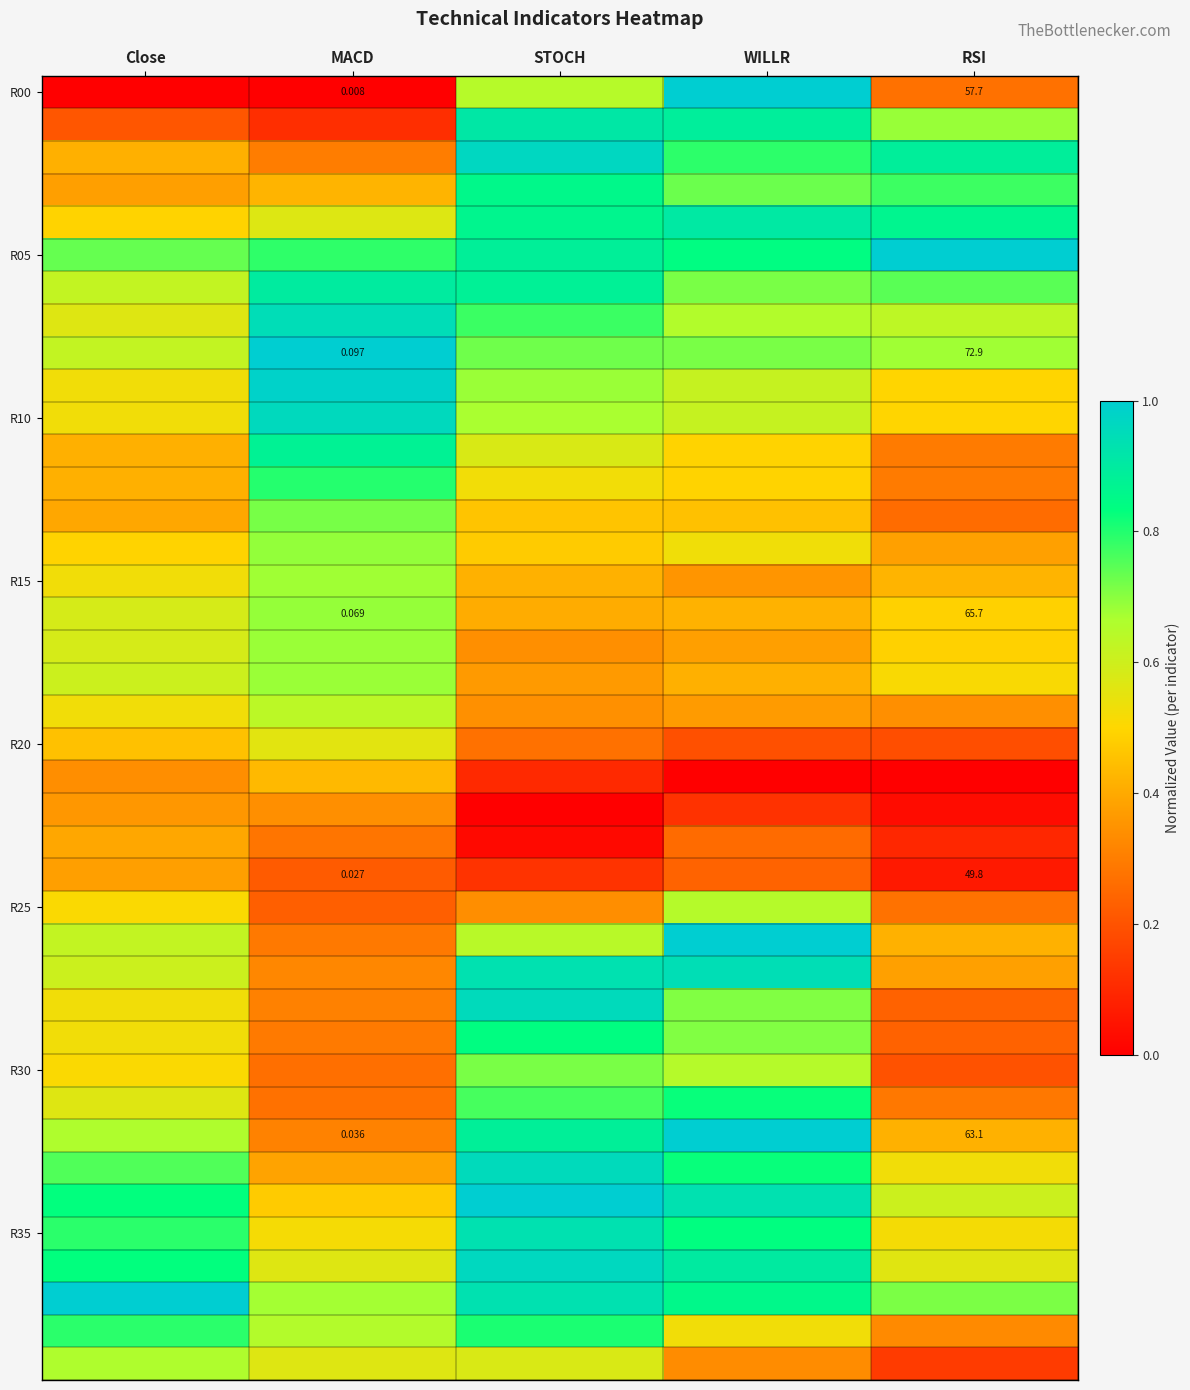

Which has a higher value, Close or RSI?

RSI